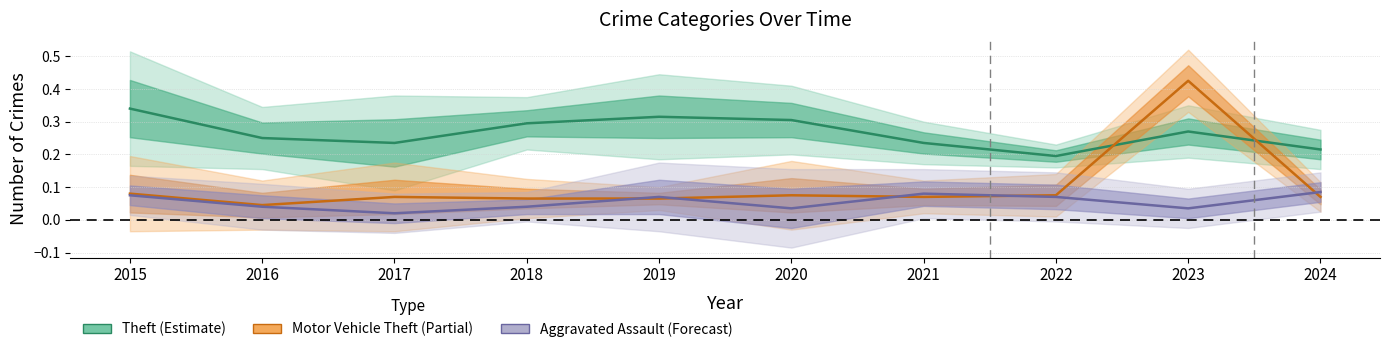

Which series ends up on top after the final intersection of Motor Vehicle Theft (Partial) and Aggravated Assault (Forecast)?

Aggravated Assault (Forecast)